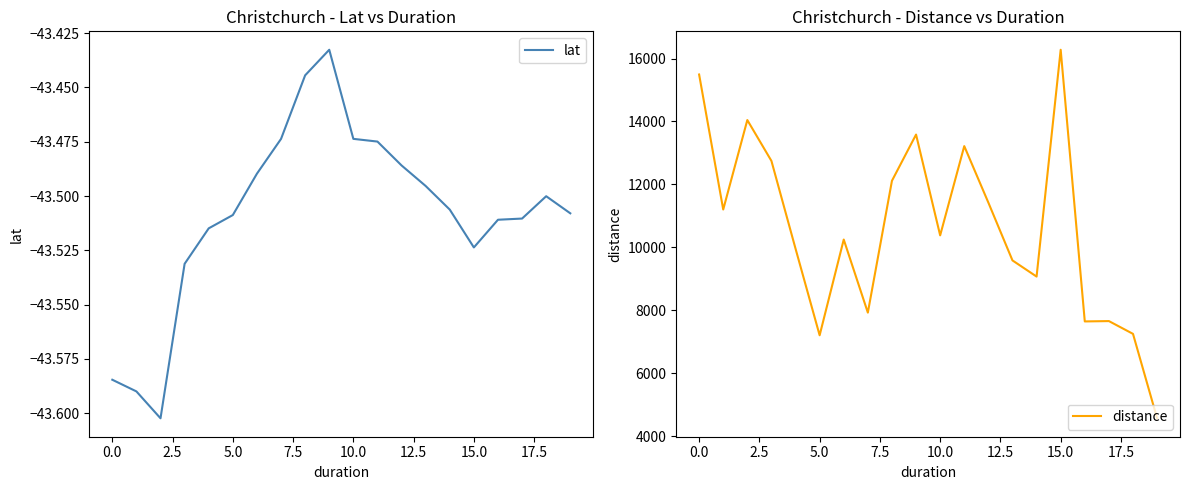

True or false: distance and lat intersect in this chart.

False